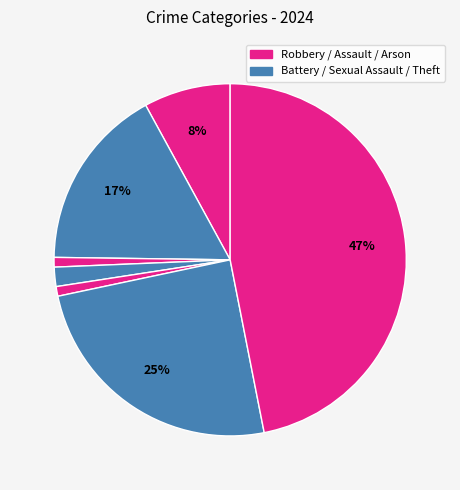

Count the number of slices in the pie.

7